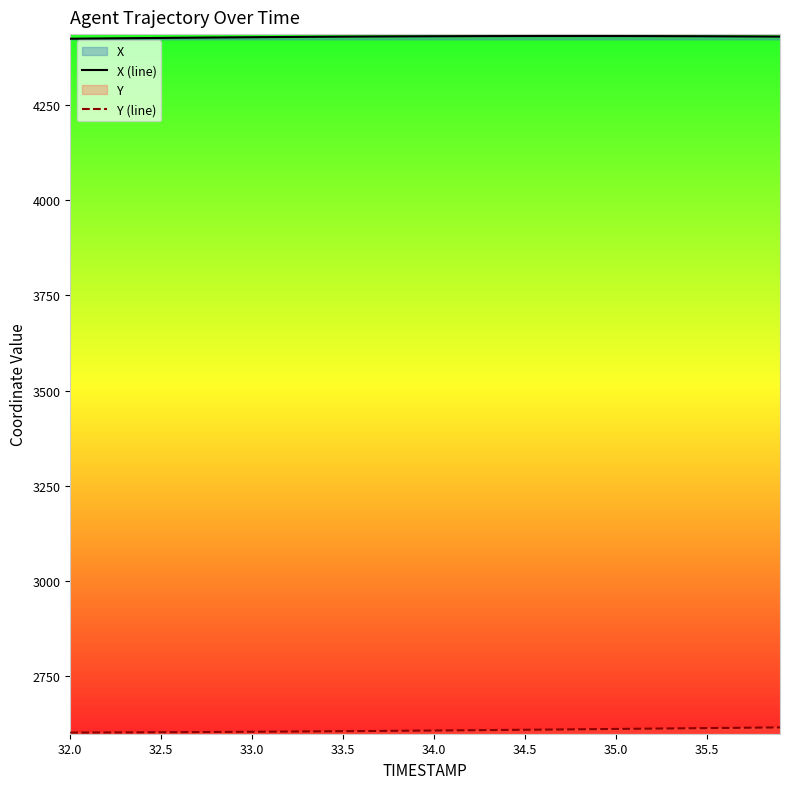

Which series has the largest total across all categories?

X (line)